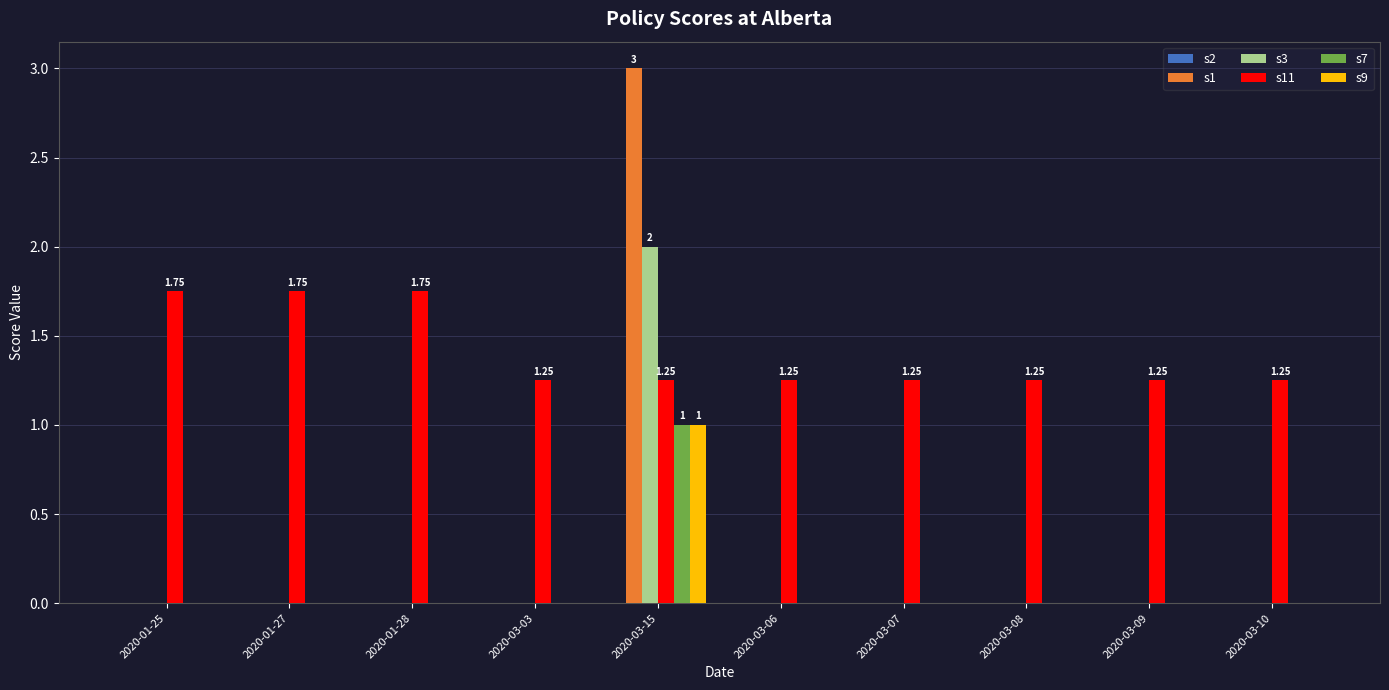

Are the bars horizontal?

No